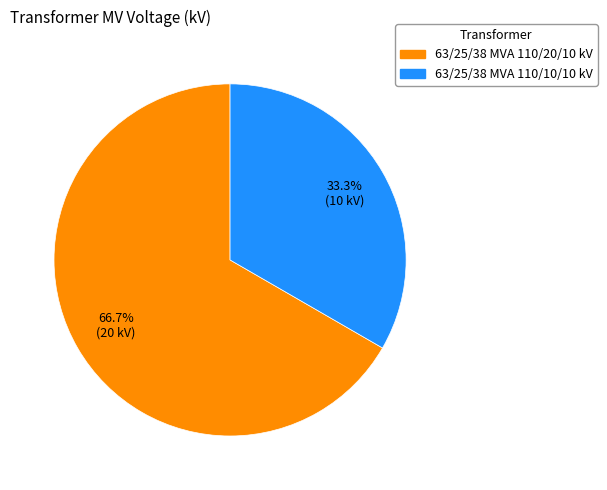

To the nearest percent, what is the difference between the largest and smallest slice percentages?

33%